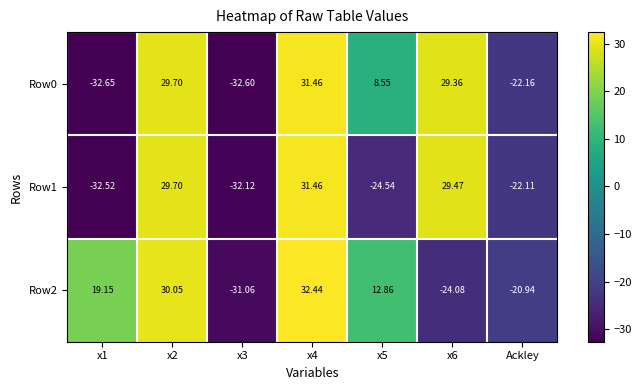

Is the value of Row1 at x5 greater than the value of Row2 at x6?

No